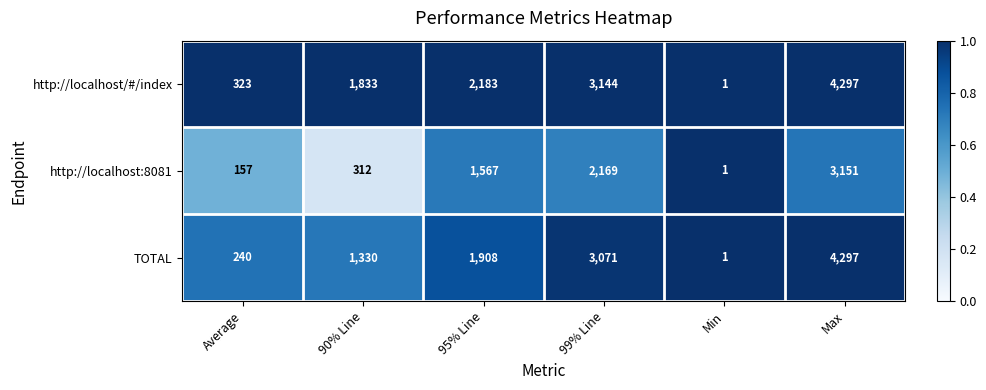

Which label corresponds to the smallest value in the chart?

Min